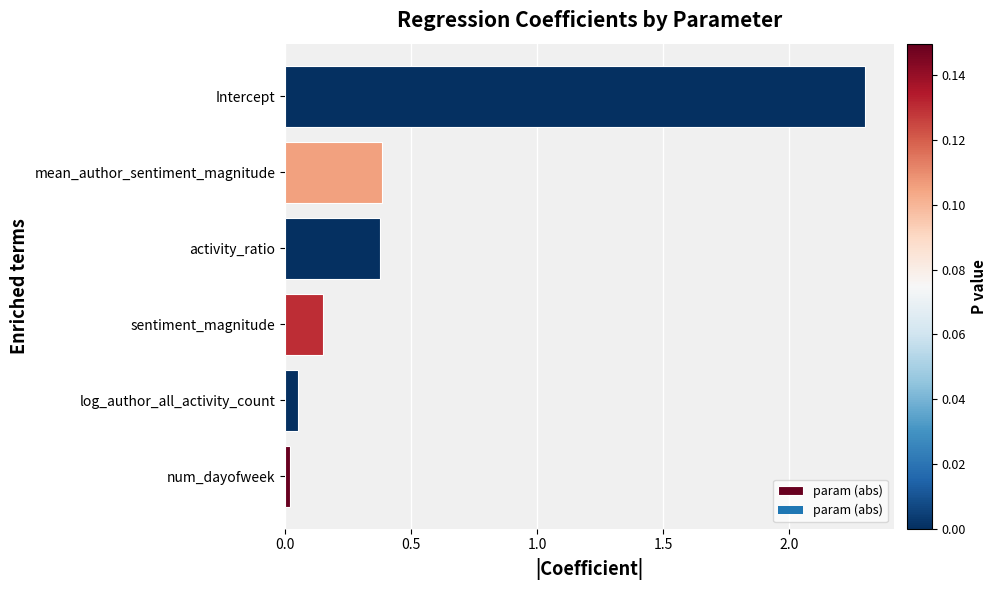

What is the difference between the maximum and minimum values?

2.3